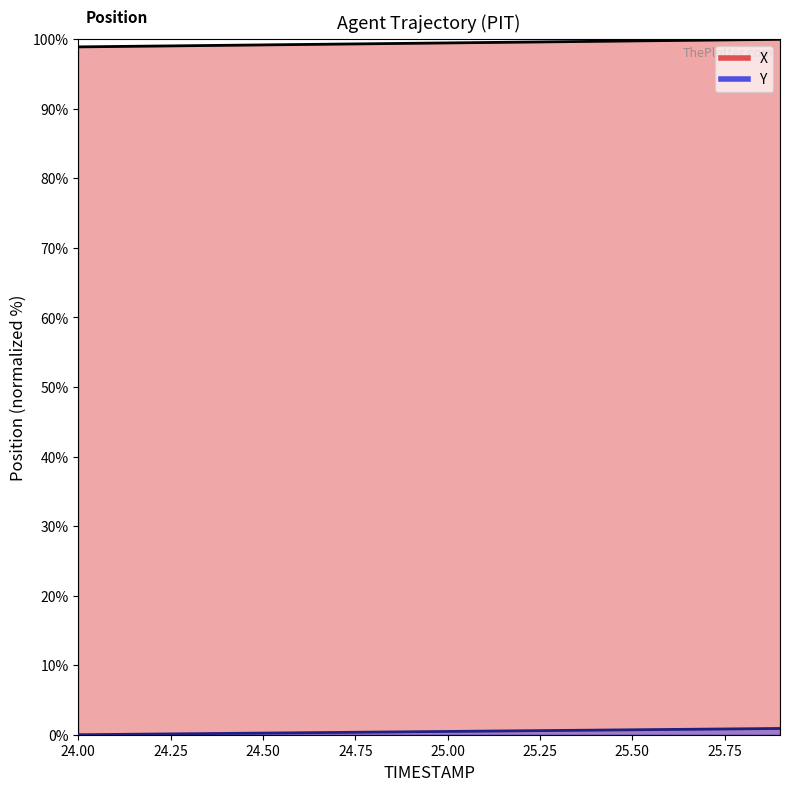

True or false: Y and X cross at least once.

False